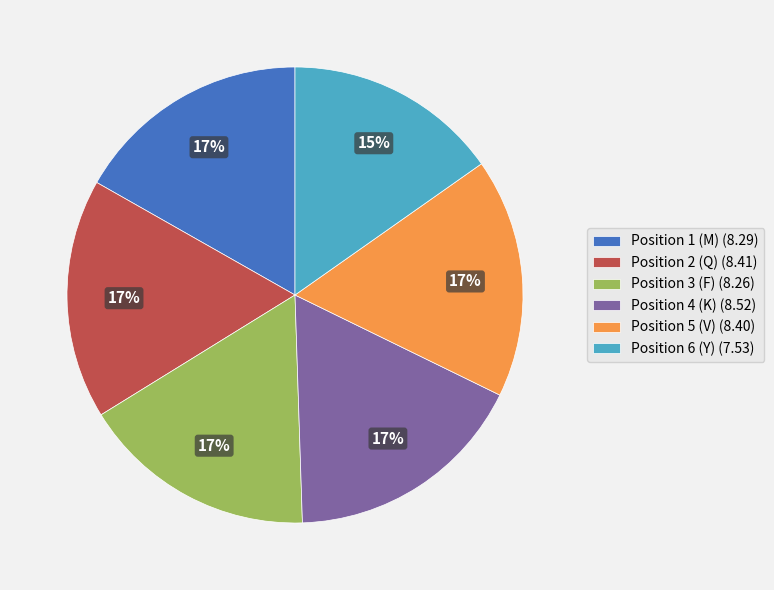

Which slice is the smallest?

Position 6 (Y)